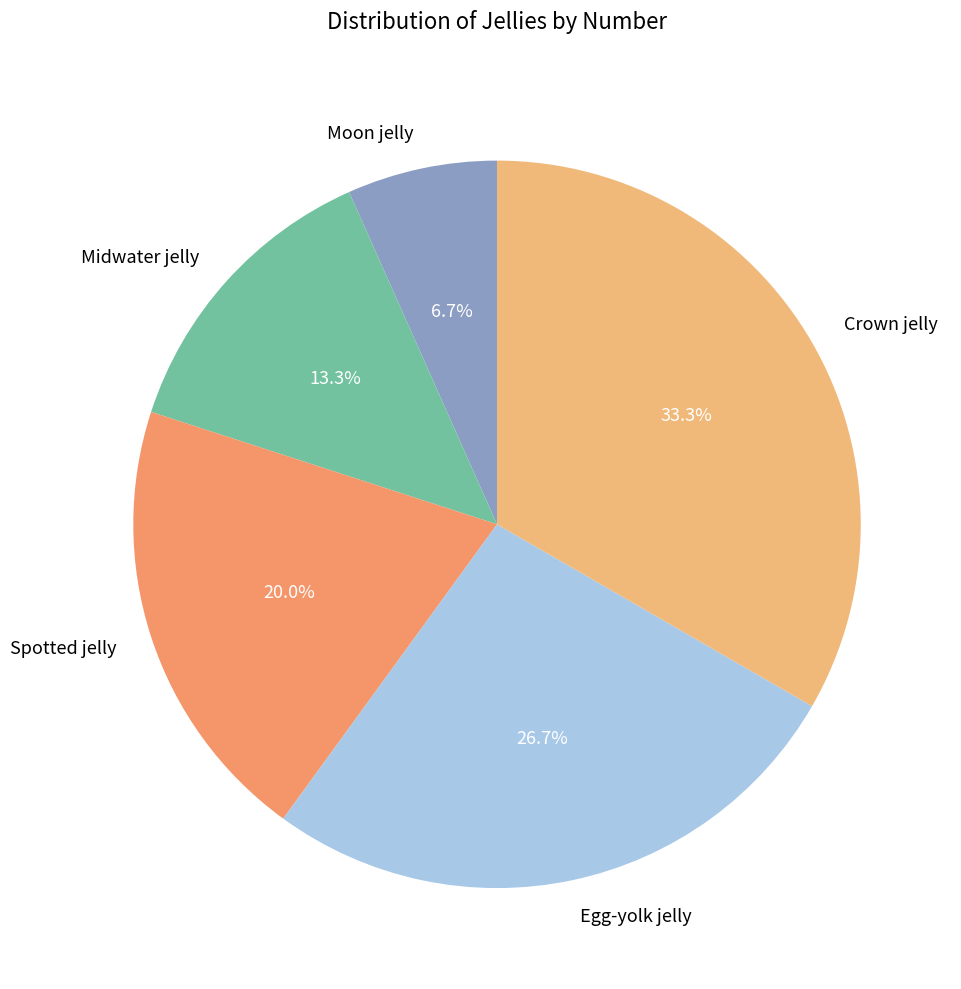

The Crown jelly slice represents 33% of the pie. True or false?

True